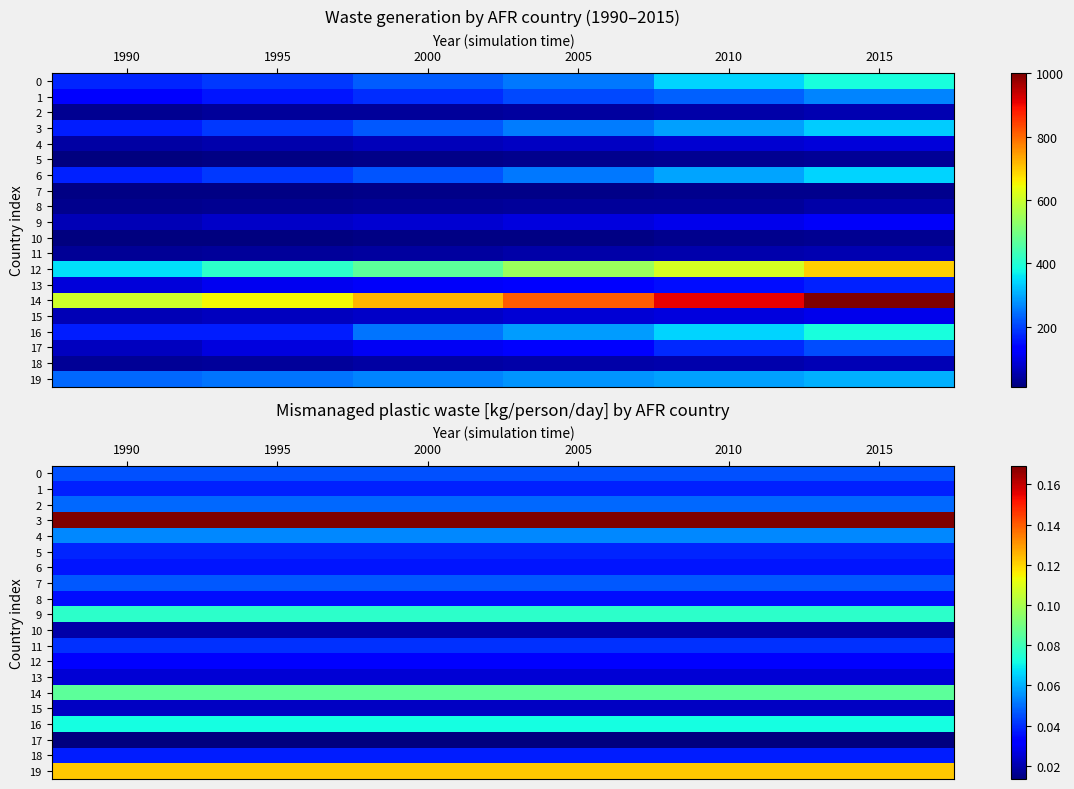

What is the sum of the 7 values at 1990 and 2005?

0.1